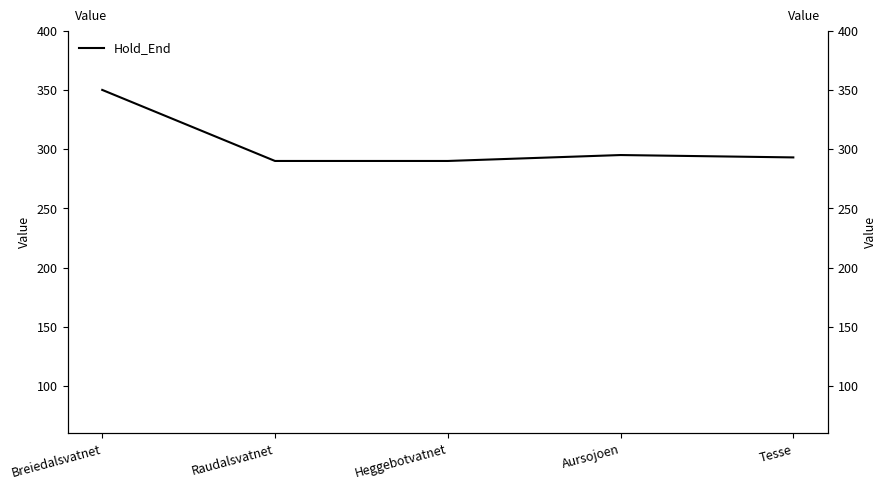

Rank the categories by value from lowest to highest.

Raudalsvatnet, Heggebotvatnet, Tesse, Aursojoen, Breiedalsvatnet